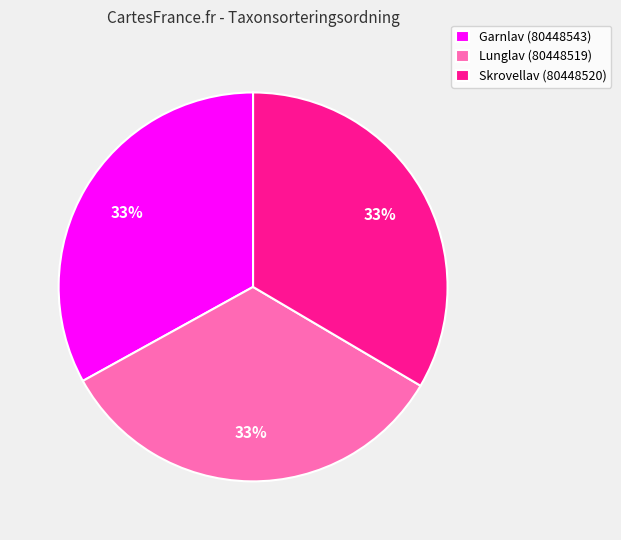

Do Garnlav (80448543) and Skrovellav (80448520) together represent more than half of the pie?

Yes